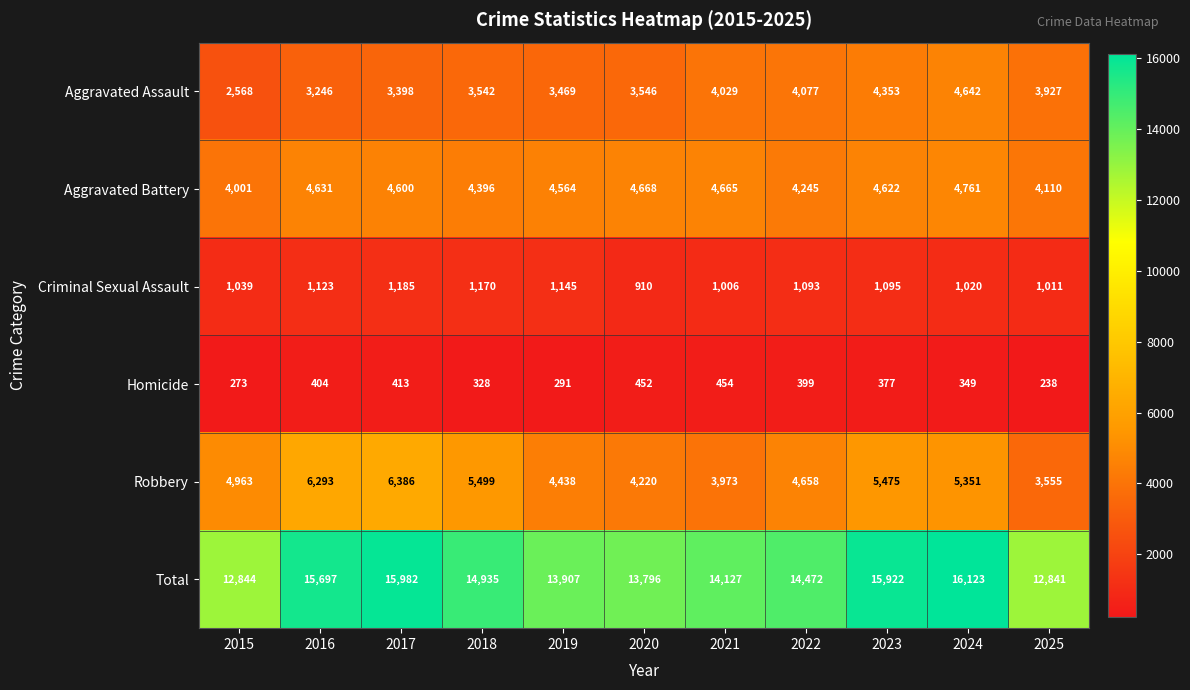

Which series changed the most between 2015 and 2024?

Total